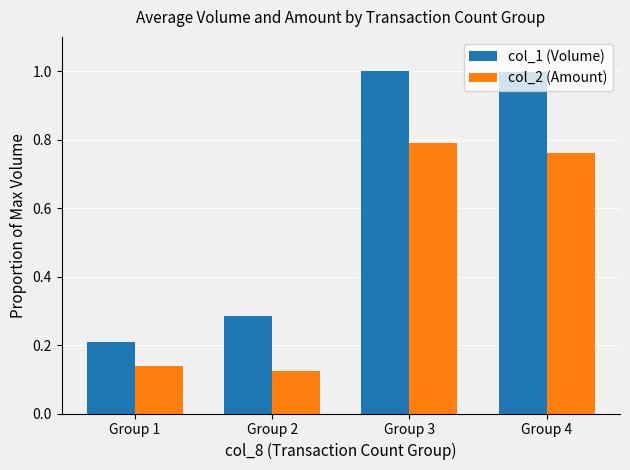

At which label does col_1 (Volume) reach its minimum?

Group 1